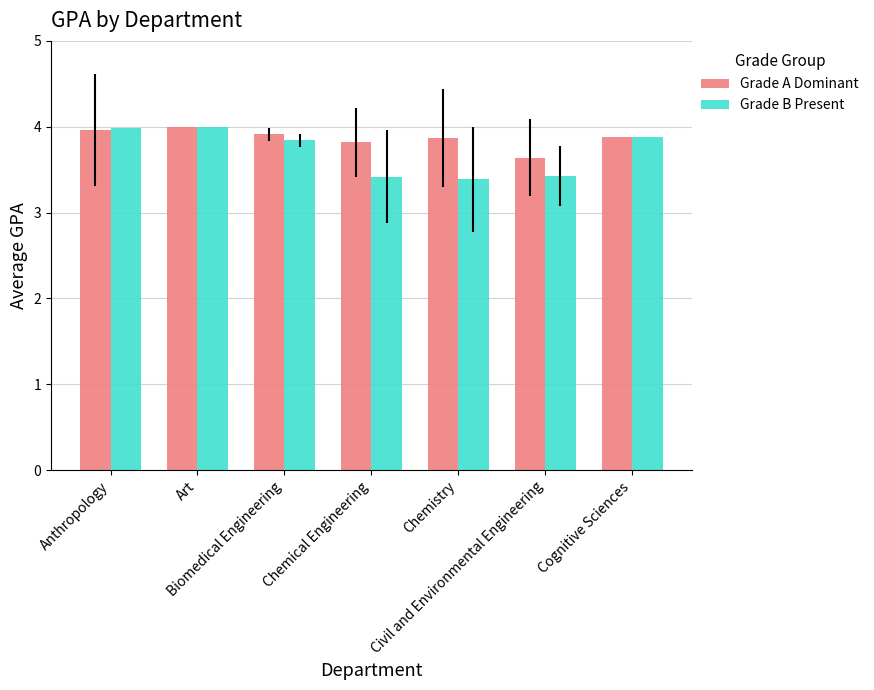

At how many categories does at least one series exceed 3?

7